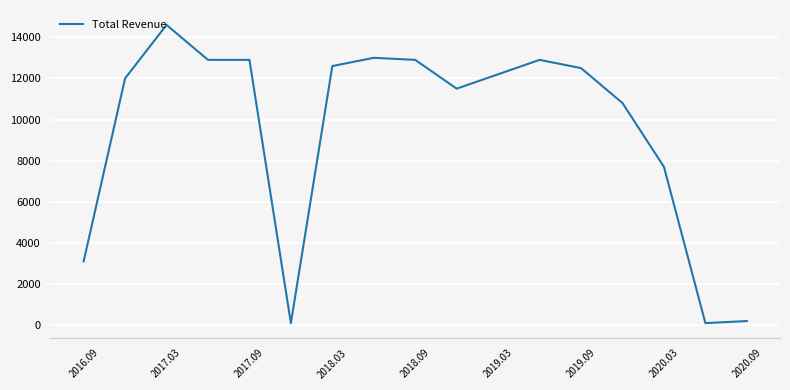

What is the difference between the maximum and minimum values?

14500